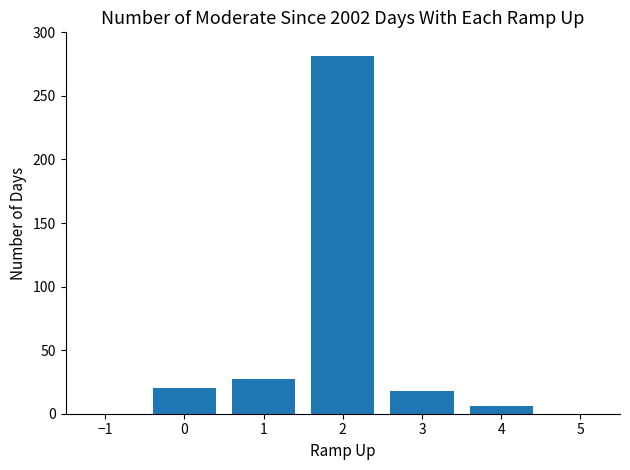

What is the change in value from 0 to 2?

+261